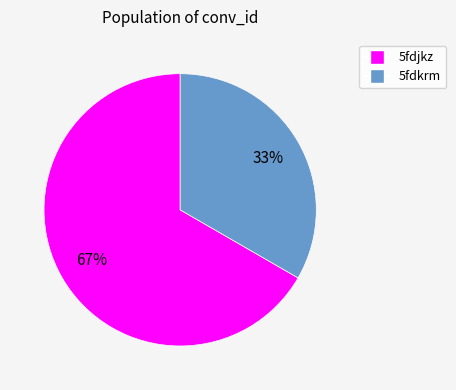

How many slices are in this pie chart?

2